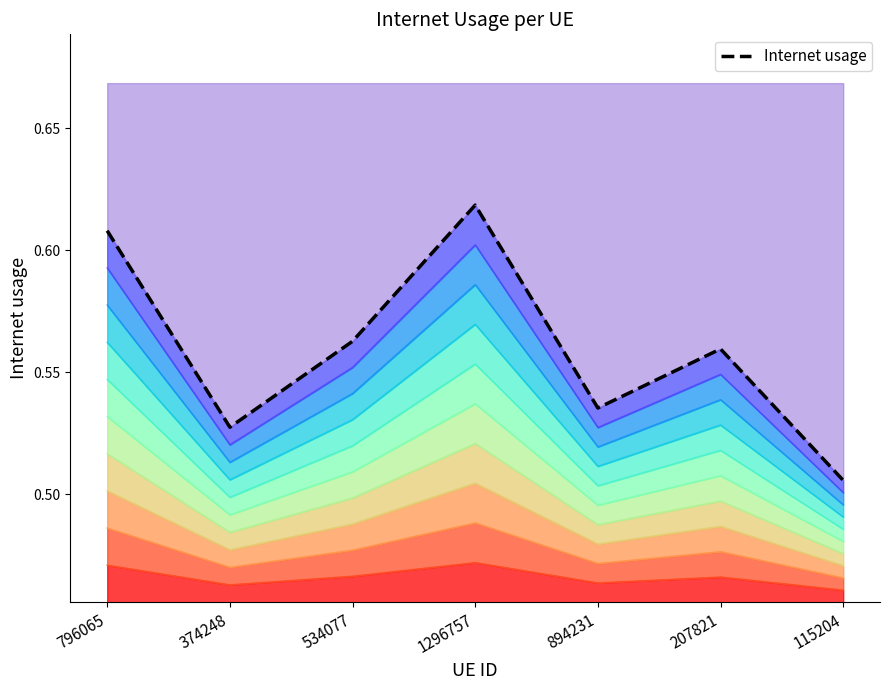

The chart shows a value of 0.9 at 374248. True or false?

False